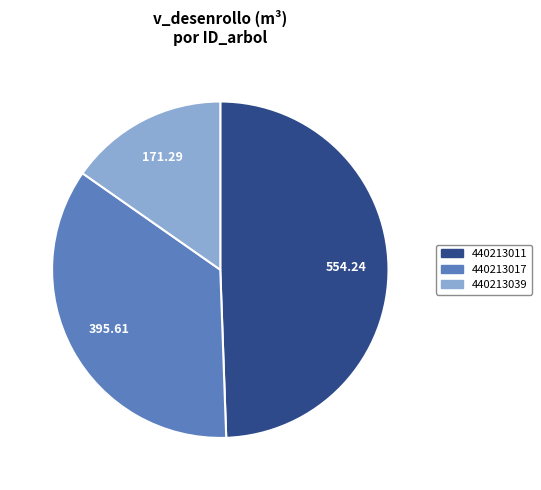

How many slices are in this pie chart?

3